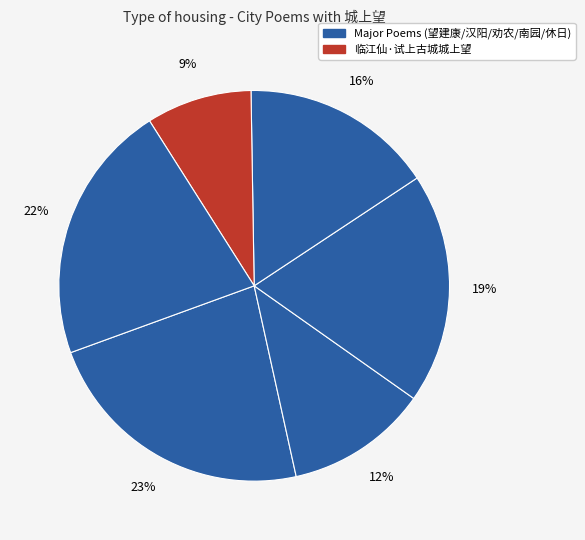

How many slices are in this pie chart?

6